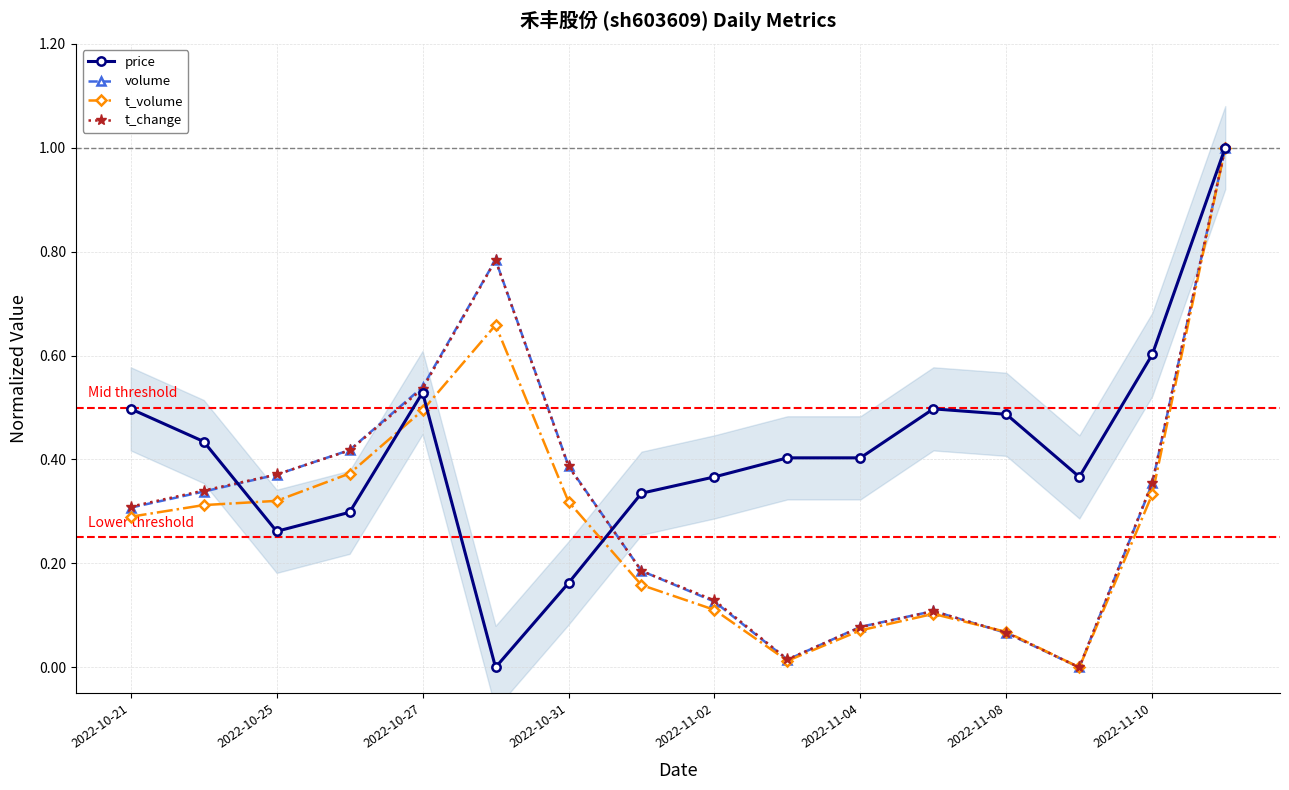

The t_volume series shows 0.0 at 9. True or false?

True